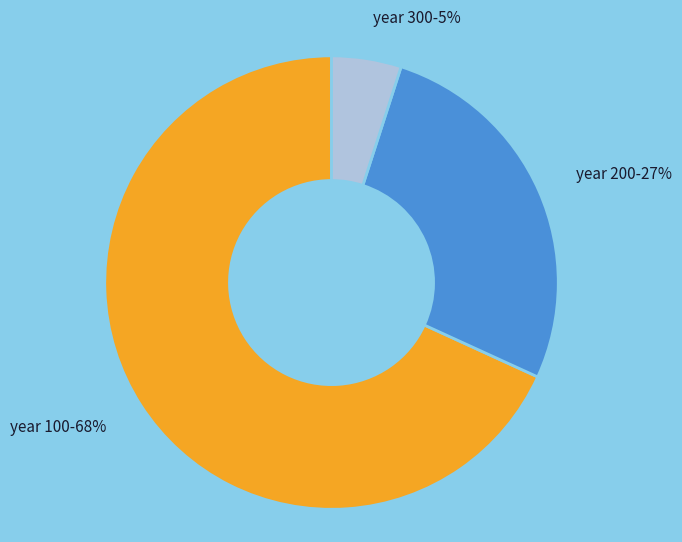

Which has a higher value, year 200 or year 300?

year 200